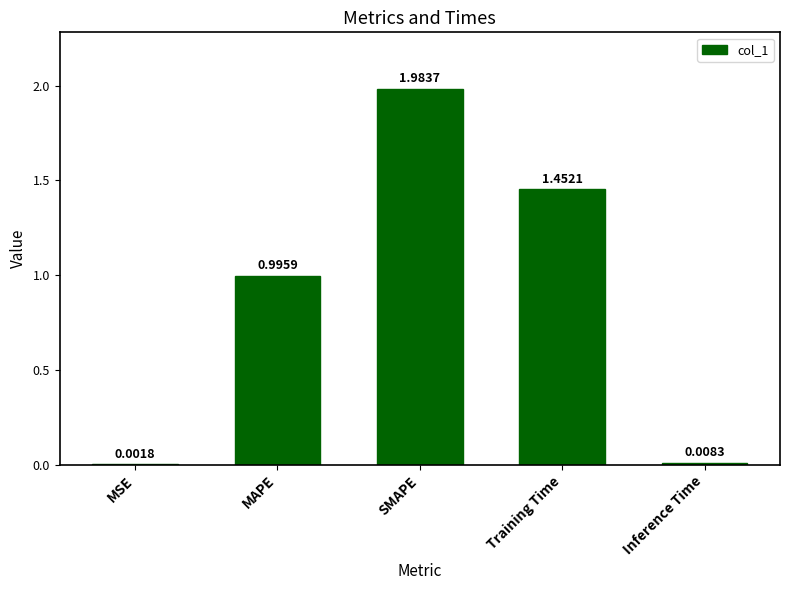

What is the sum of all values?

4.4